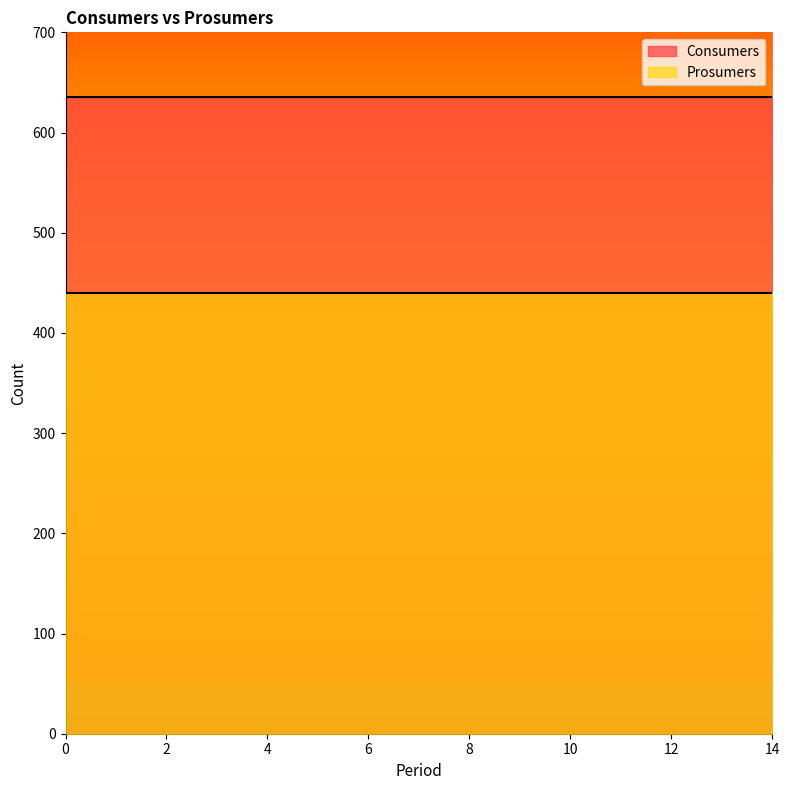

True or false: Consumers has a value of 435 at 13.

False